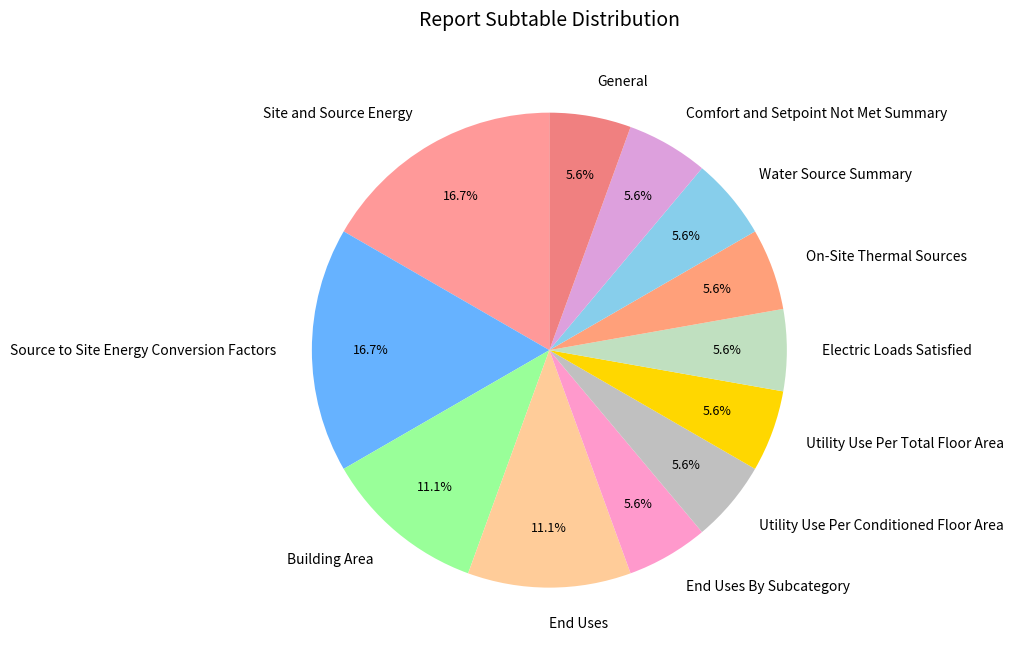

Is it true that End Uses By Subcategory is 1% of the pie?

False